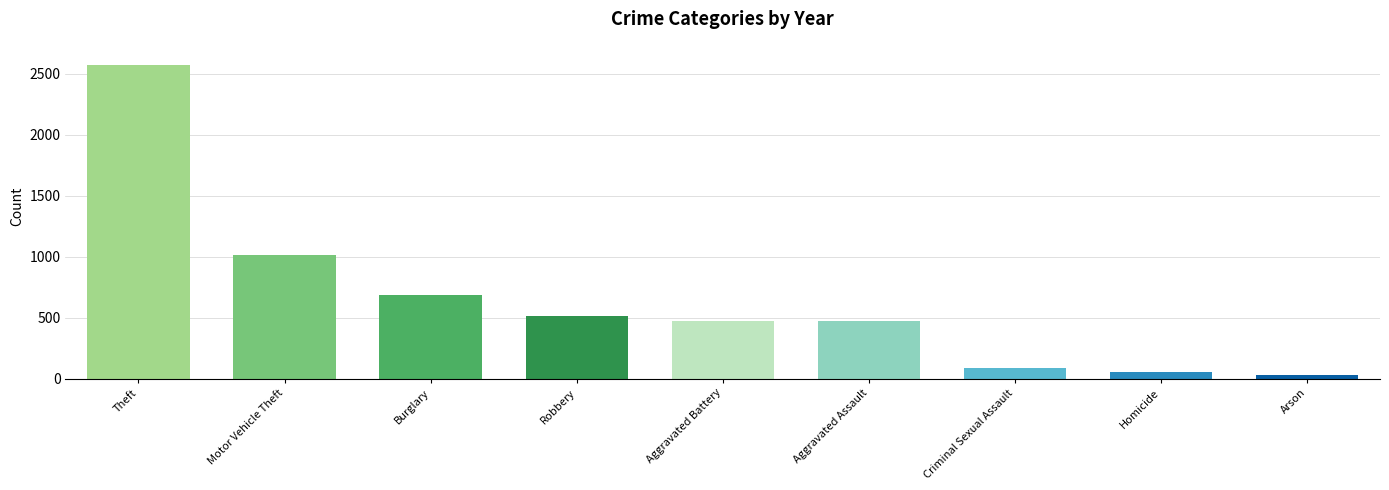

What is the maximum value shown in the chart?

2573